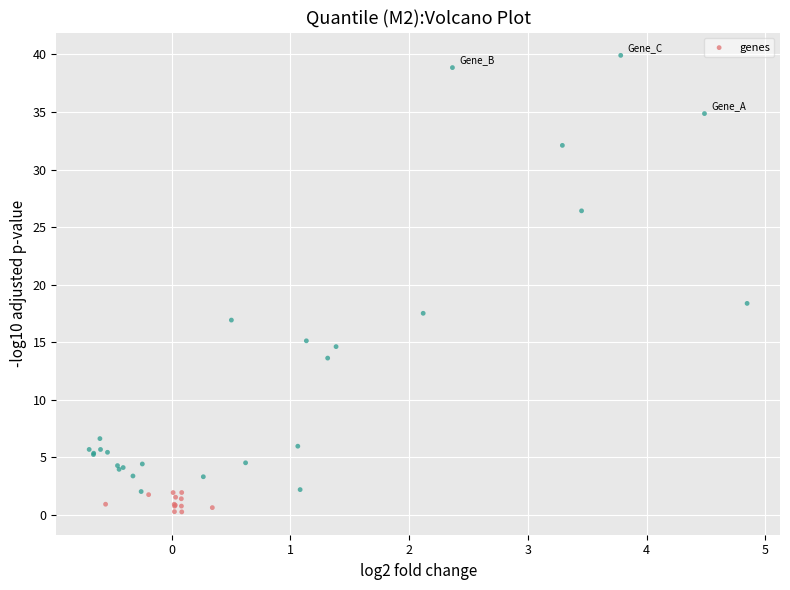

What Y value in the scatter plot is closest to 20?

18.4